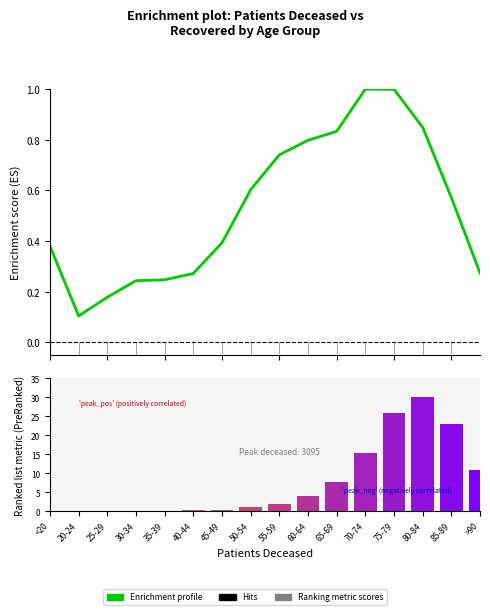

Reading left to right, transcribe all the data shown in this chart.

Enrichment profile: 0.4	0.1	0.2	0.2	0.2	0.3	0.4	0.6	0.7	0.8	0.8	1.0	1.0	0.8	0.6	0.3
Patients deceased (scaled): 0.1	0.0	0.0	0.2	0.2	0.2	0.4	1.1	2.0	3.9	7.7	15.4	26.0	30.0	23.1	10.8